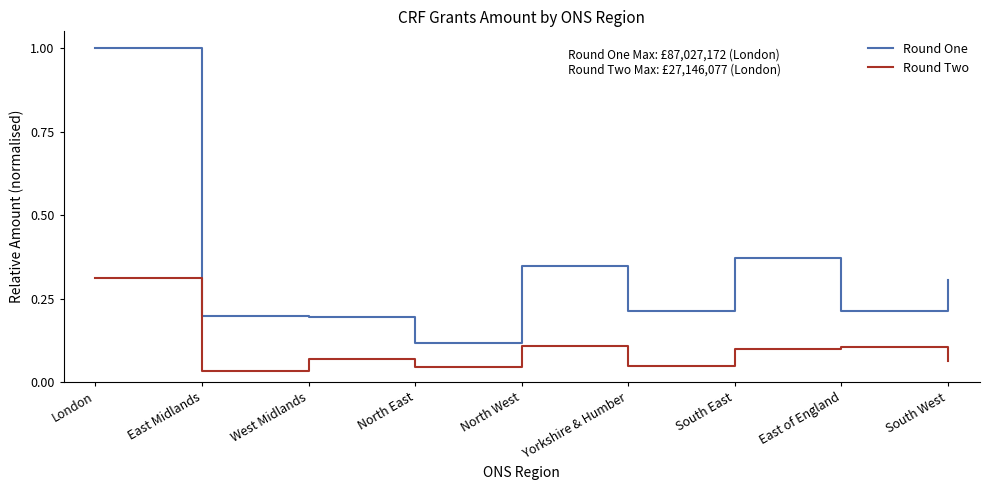

In Round Two, how many points are higher than both neighbors (excluding endpoints)?

3